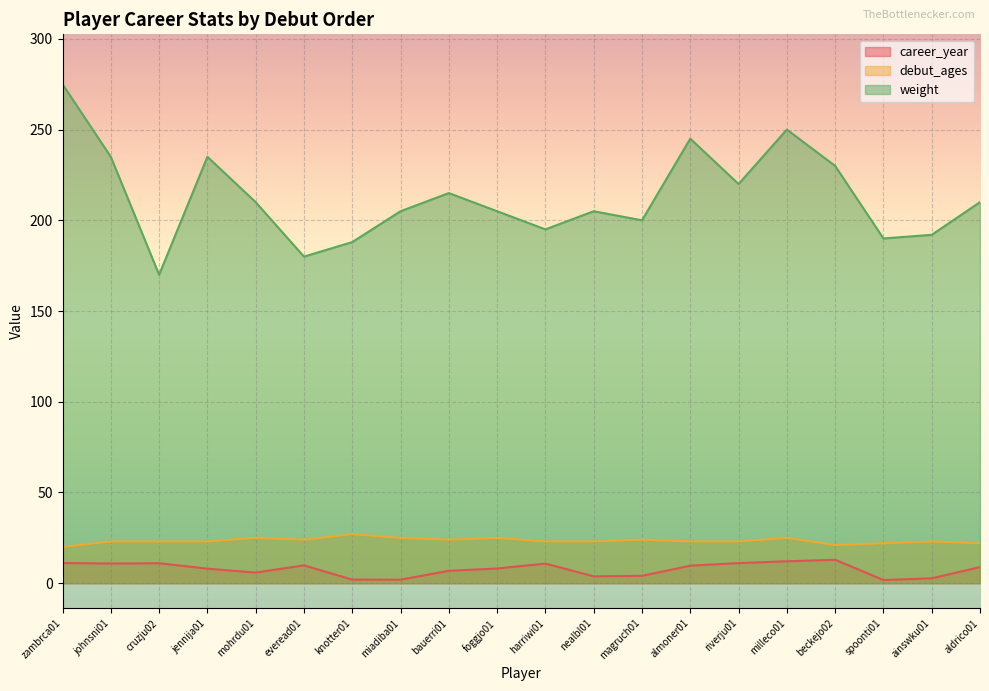

The career_year series shows 12.9 at beckejo02. True or false?

True